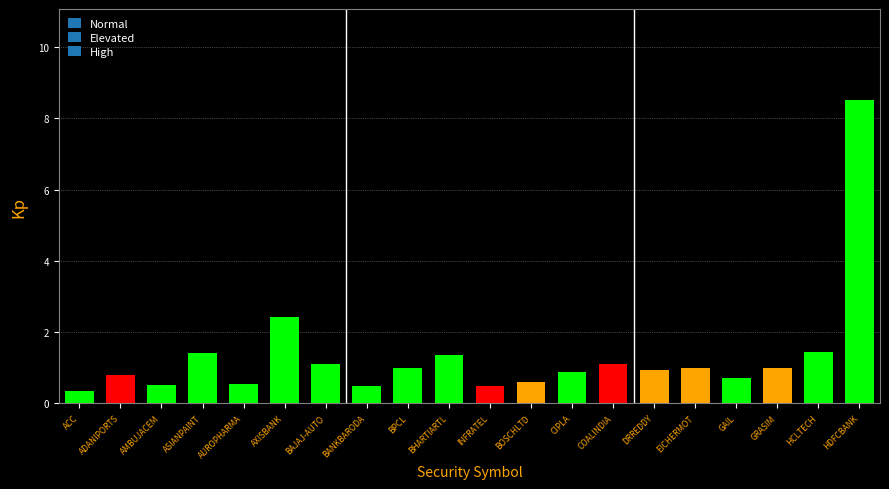

What is the sum of the values at HDFCBANK and AUROPHARMA?

9.1